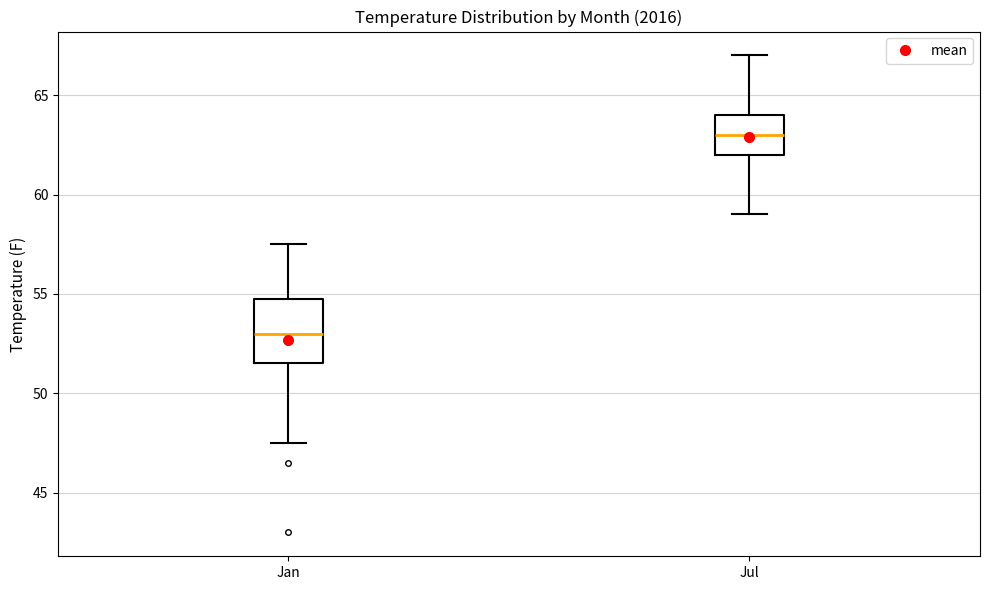

Where does the upper whisker of the box for Jan end on the y-axis? The values are not printed on the chart, so give them approximately, as read against the axis.

57.5